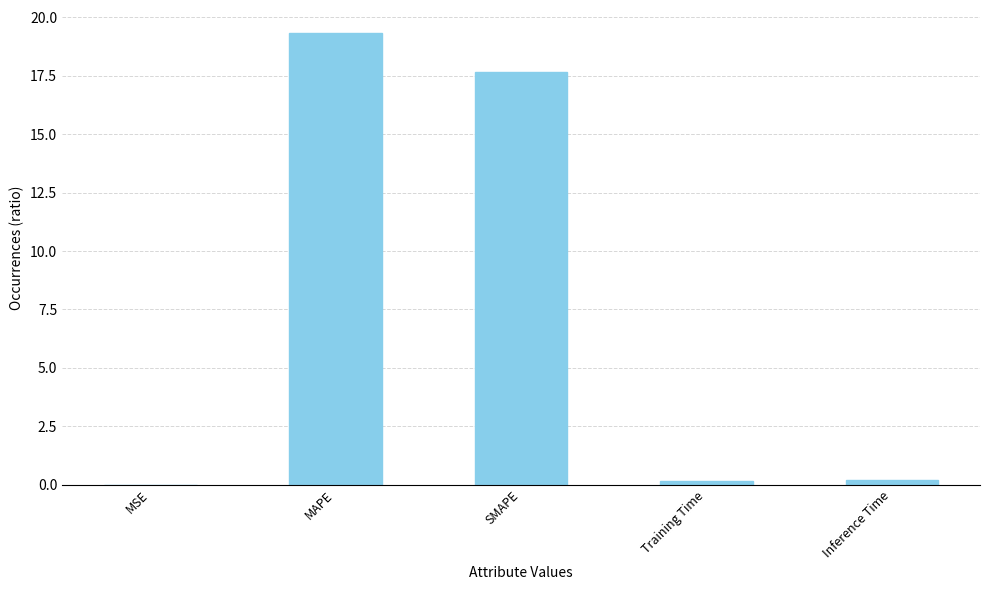

Read the value at Inference Time.

0.2